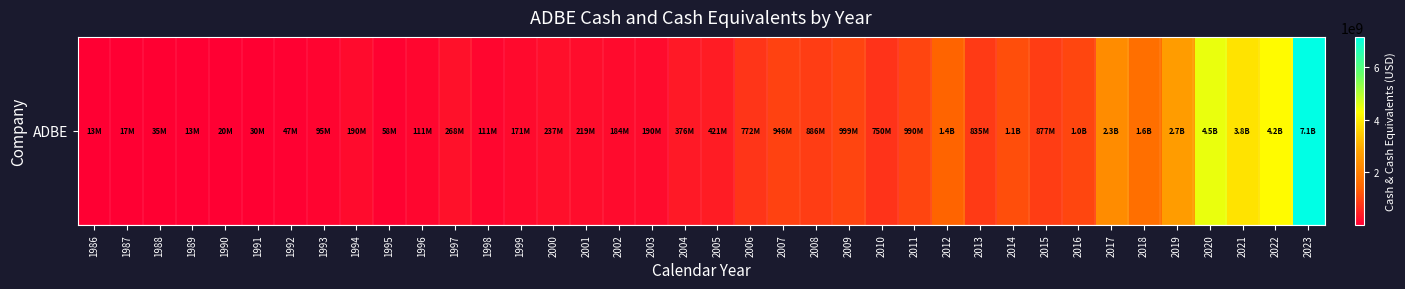

Read the value at 2017, to the nearest 10.

2306072000